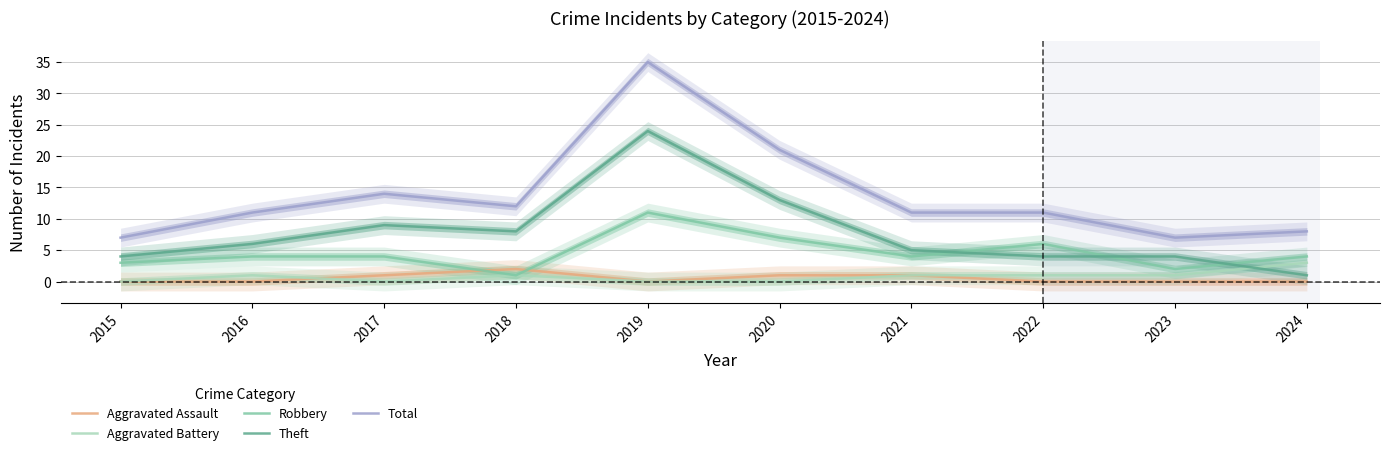

What are all the series names shown in the legend?

Aggravated Assault, Aggravated Battery, Robbery, Theft, Total